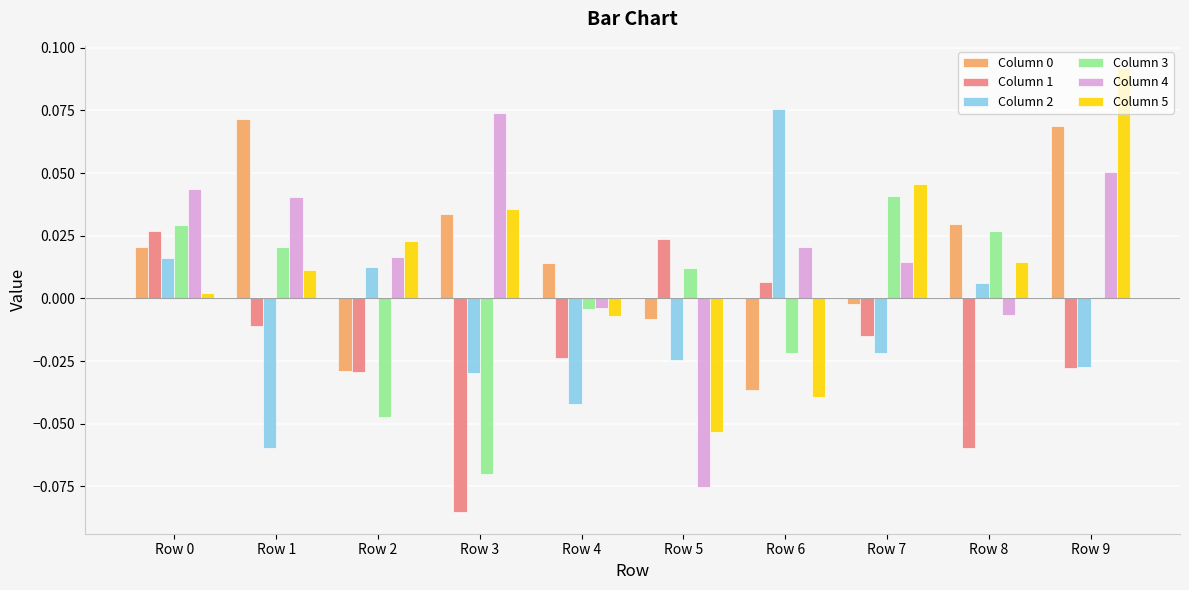

Which label corresponds to the smallest value in the chart?

Row 3